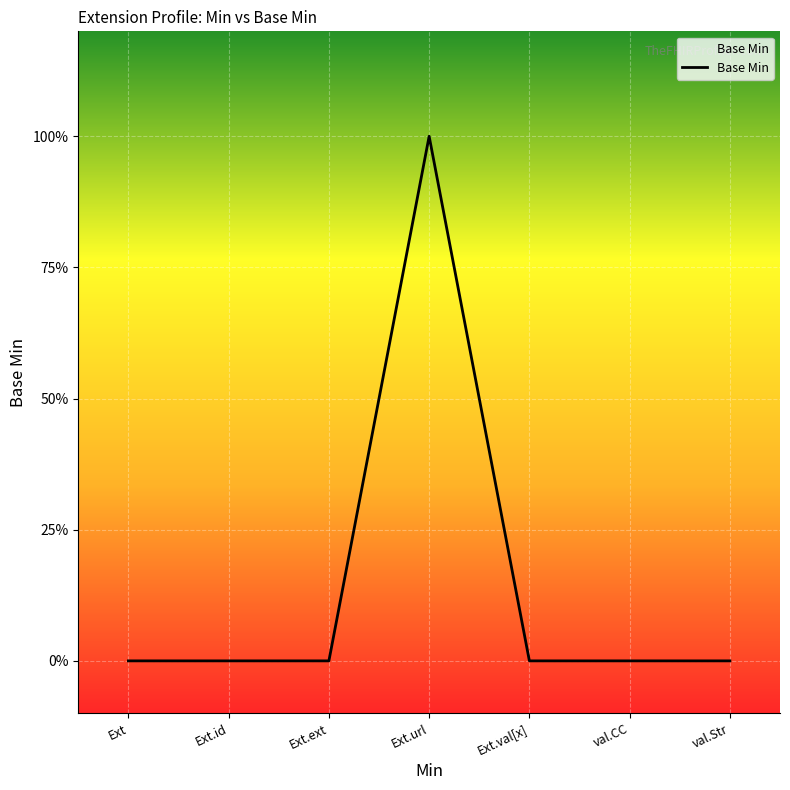

At which category does the chart reach its peak across all series?

Ext.url